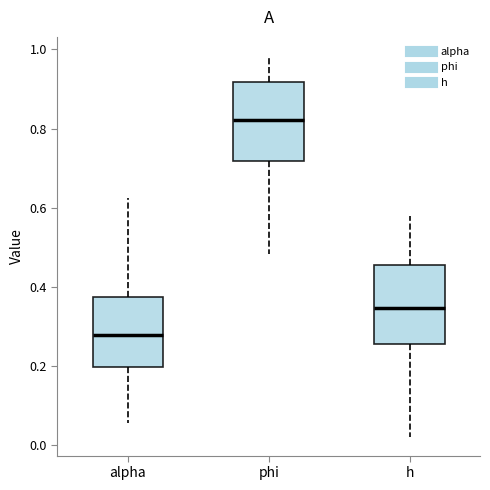

Reading left to right, transcribe this box plot: for each box, give where its median line is, the range the box spans, and where its two whiskers end, as read against the y-axis. The values are not printed on the chart, so give them approximately, as read against the axis.

alpha: median 0.28, box 0.20 to 0.38, whiskers 0.06 to 0.62
phi: median 0.82, box 0.72 to 0.92, whiskers 0.48 to 0.98
h: median 0.34, box 0.26 to 0.46, whiskers 0.02 to 0.58